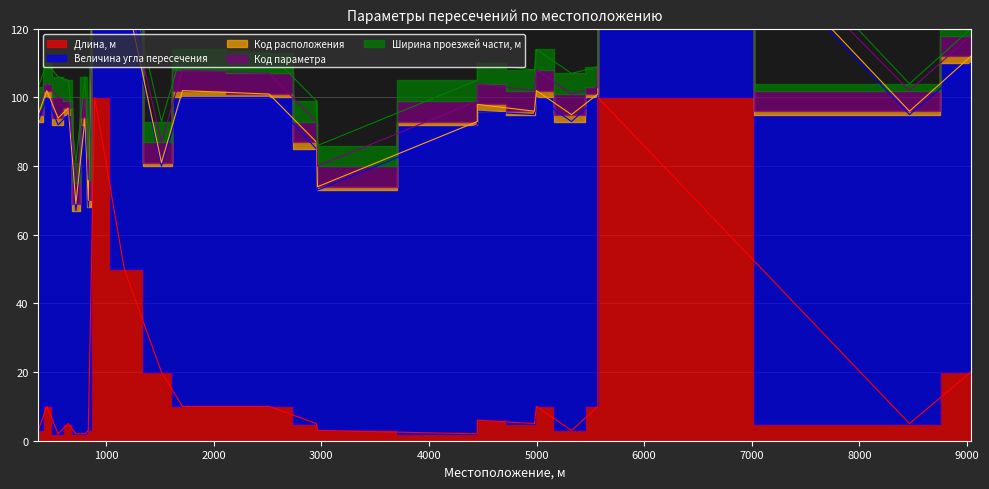

Which series has the largest range (max minus min)?

Длина, м